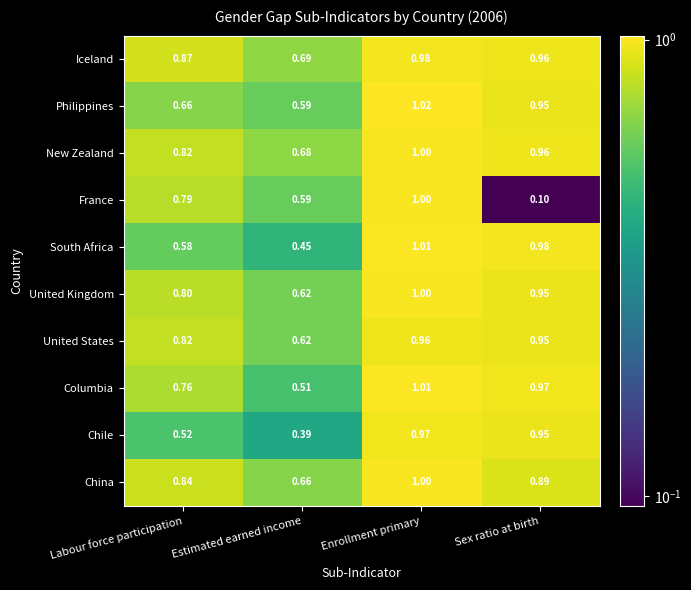

How many data points does each series have?

4